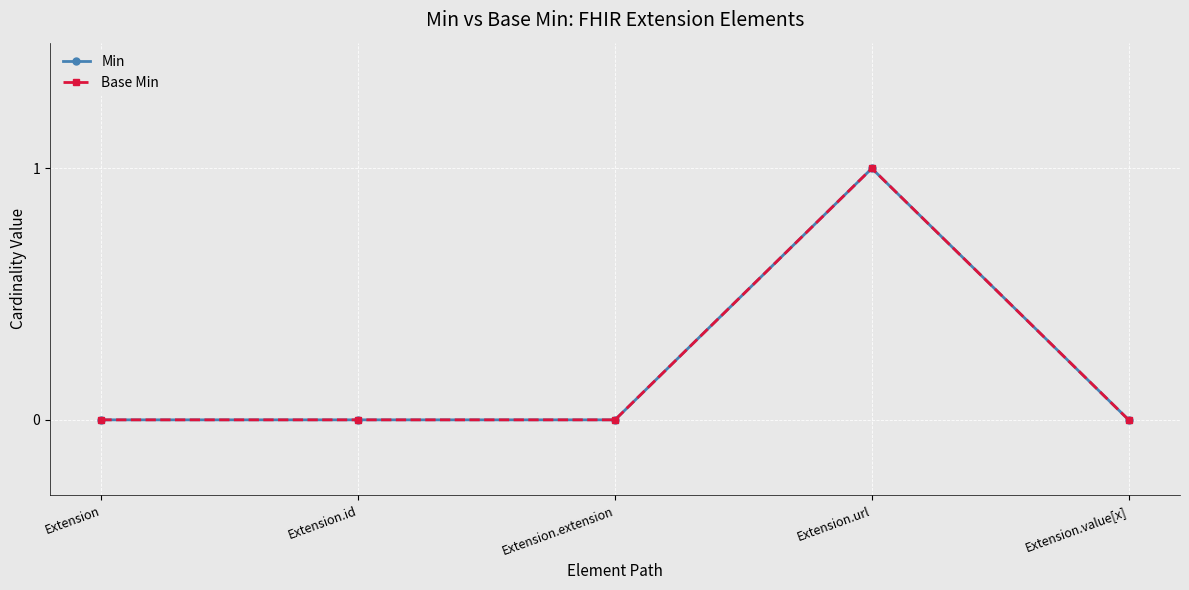

What position from the right is Extension.url?

2